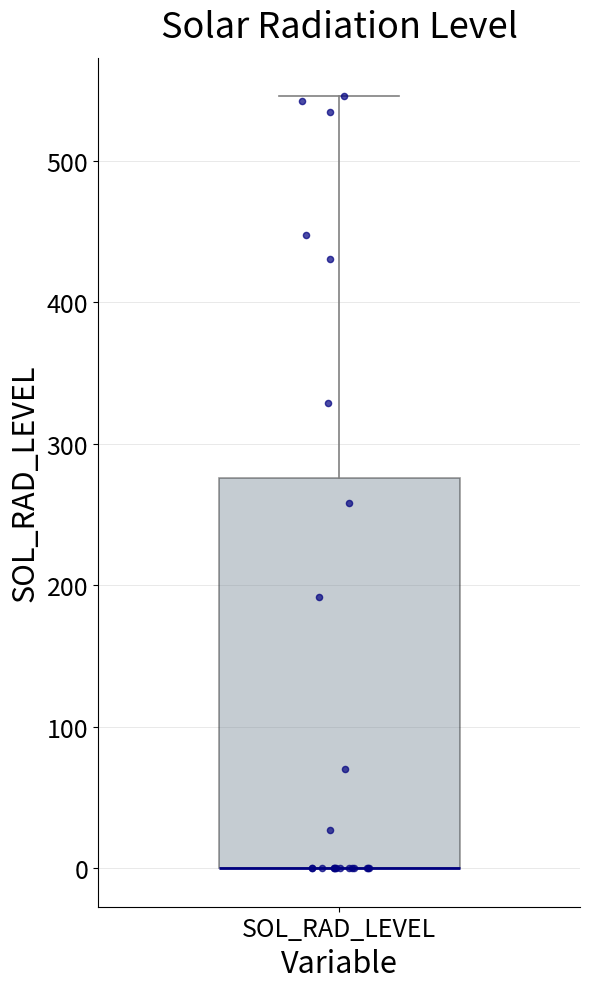

Where is the upper edge of the box for SOL_RAD_LEVEL on the y-axis? The values are not printed on the chart, so give them approximately, as read against the axis.

280